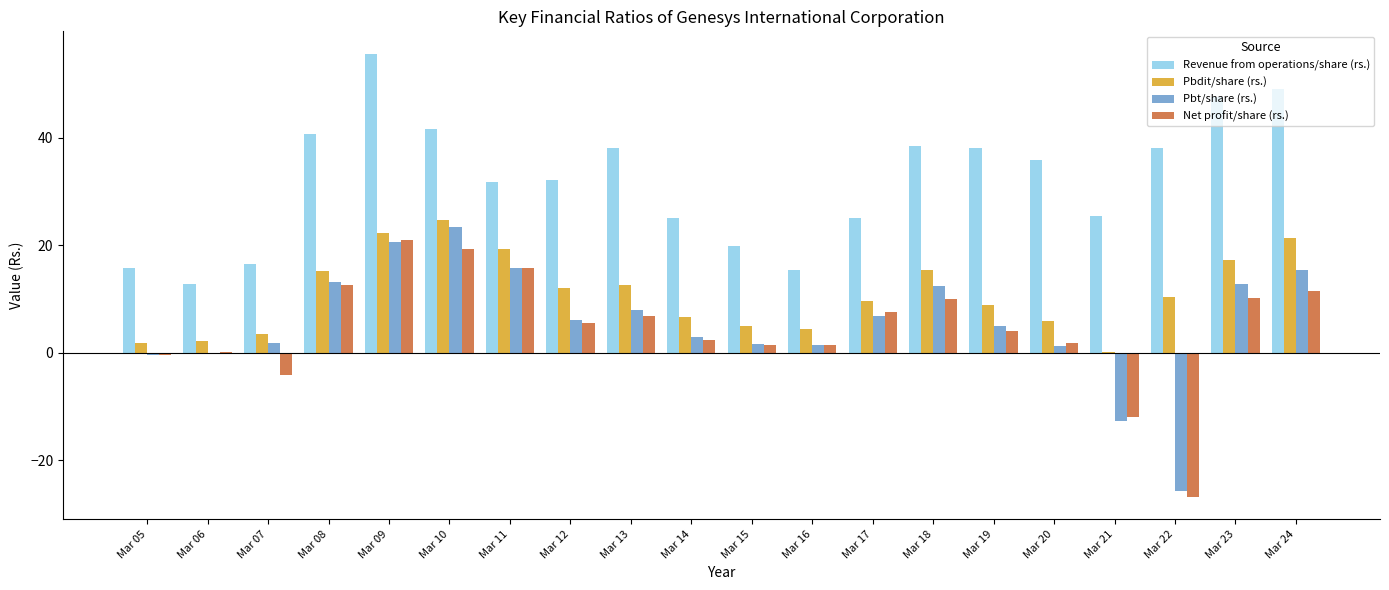

What is the sum of all Pbdit/share (rs.) values?

218.9